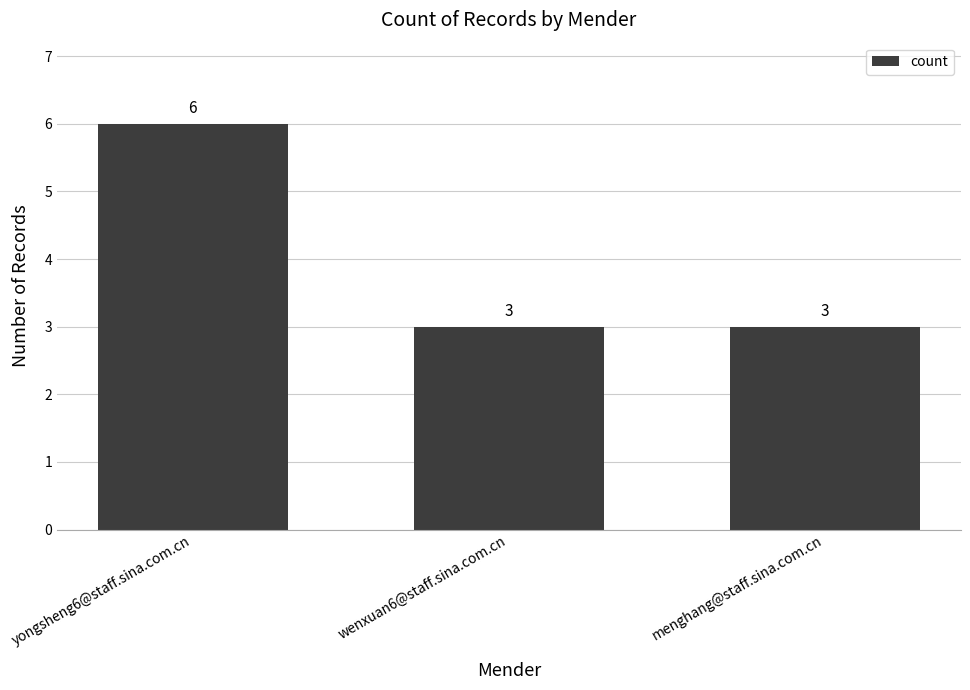

What is the value of the 2nd bar from the left?

3